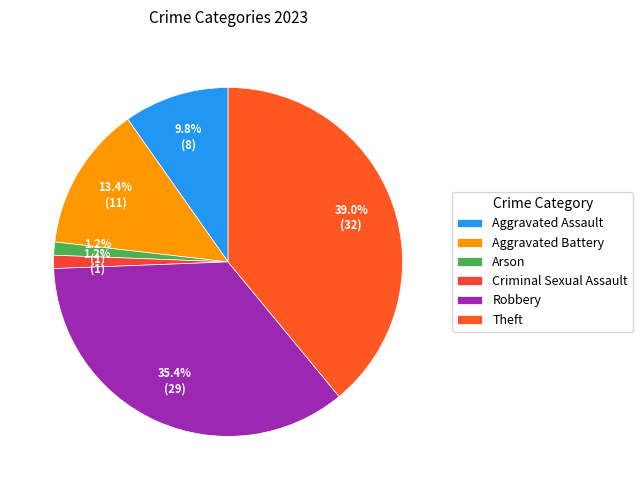

Does Arson account for over 50% of the chart?

No